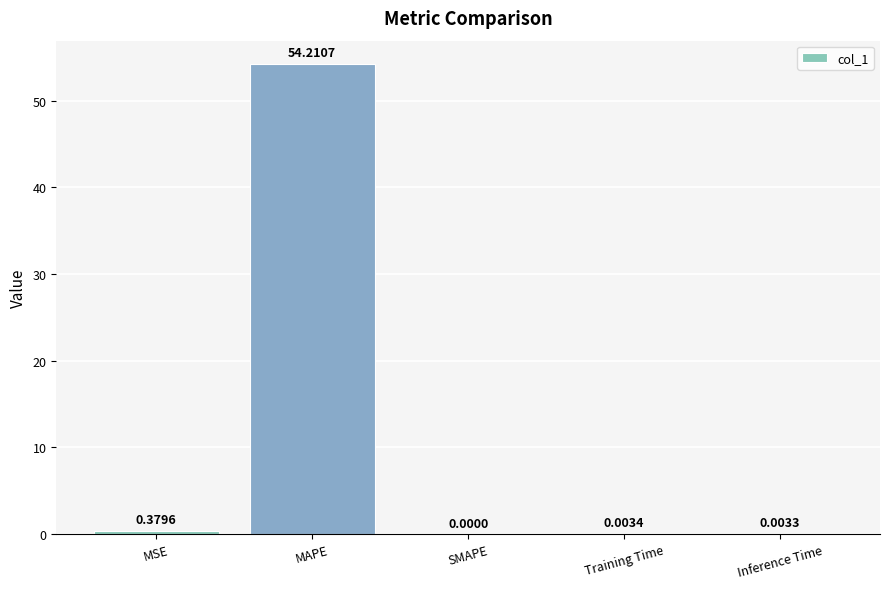

At which category does the chart reach its peak across all series?

MAPE